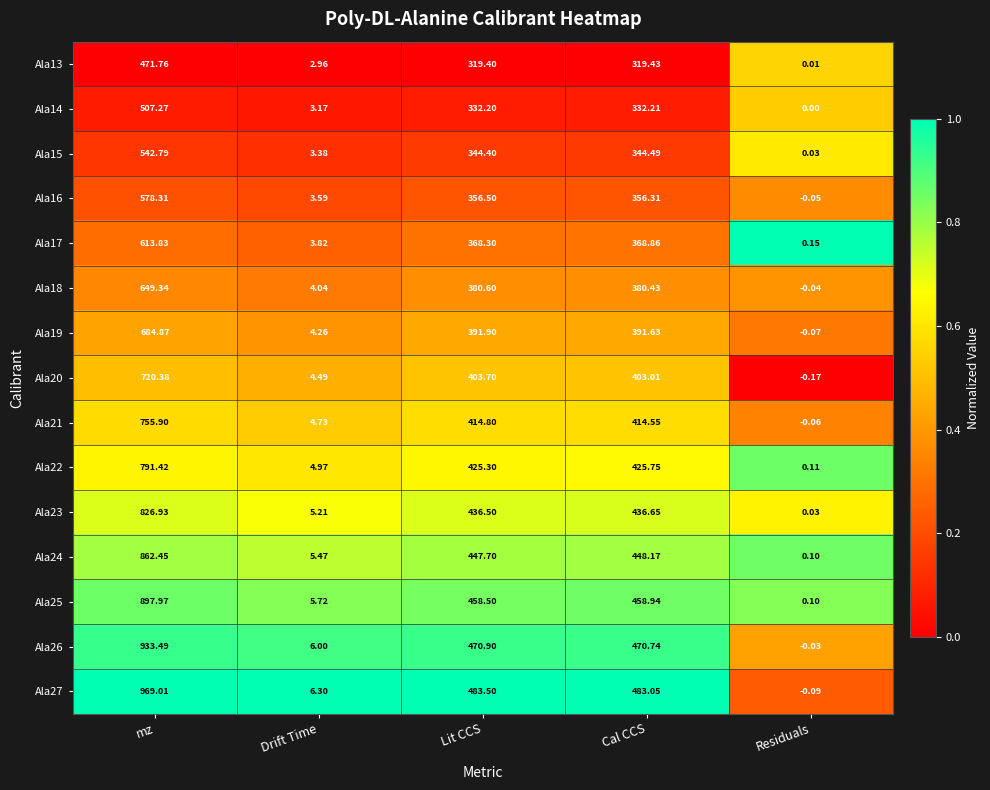

Which category has the lowest value in the Ala18 series?

Residuals